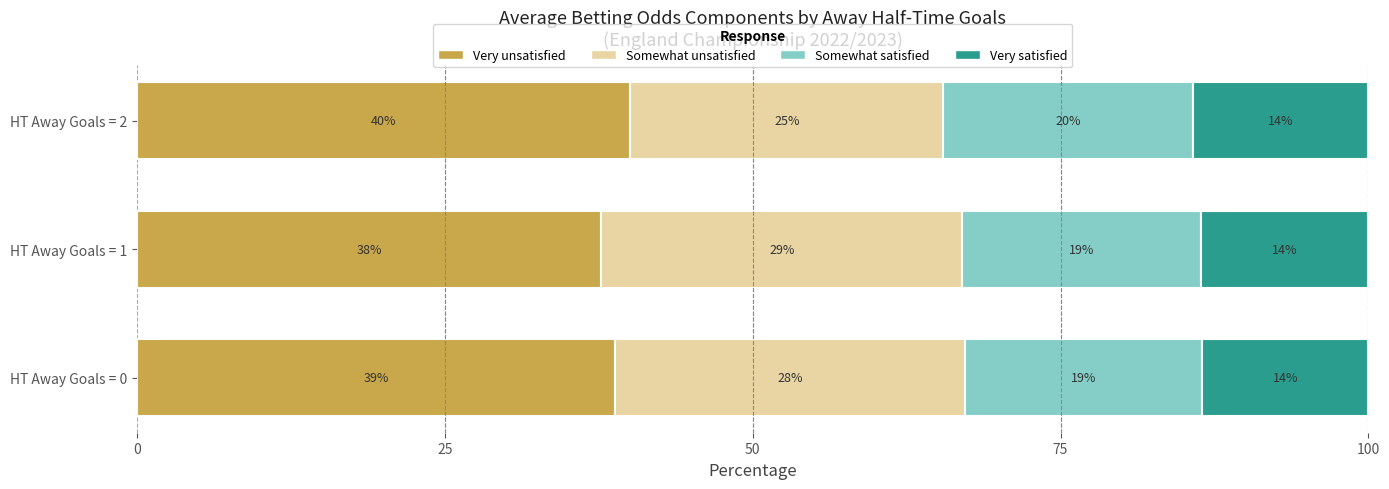

What are all the series names shown in the legend?

Very unsatisfied, Somewhat unsatisfied, Somewhat satisfied, Very satisfied